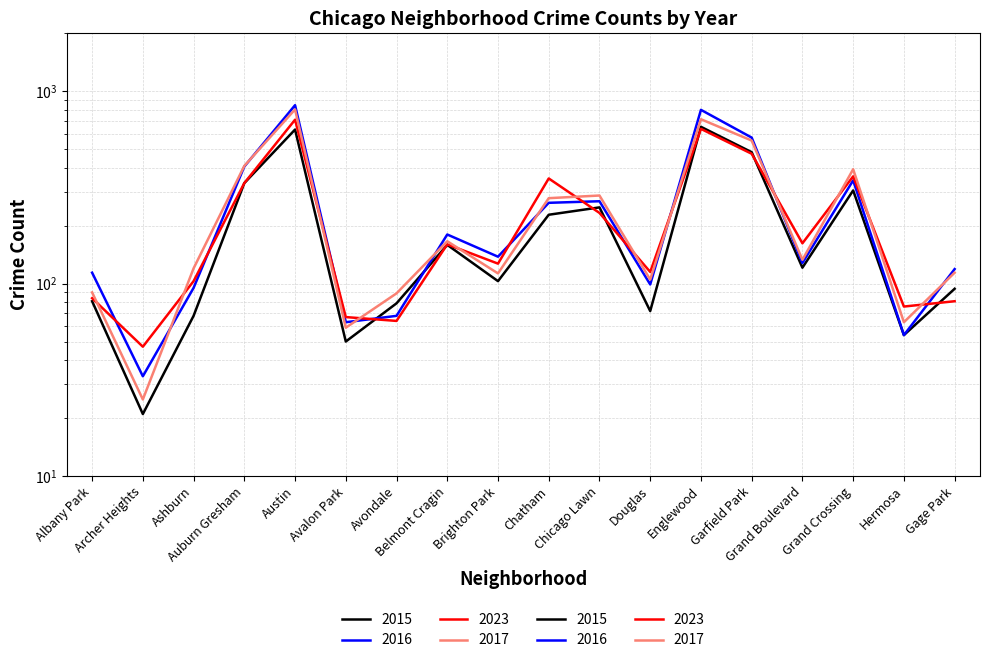

Between which two adjacent categories do 2023 and 2015 first intersect?

Avalon Park and Avondale